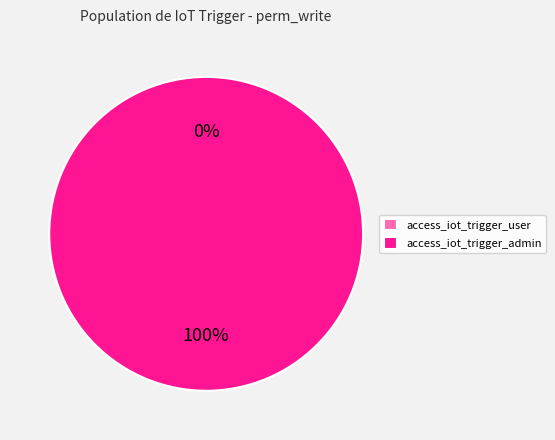

To the nearest percent, what is the difference between the largest and smallest slice percentages?

100%